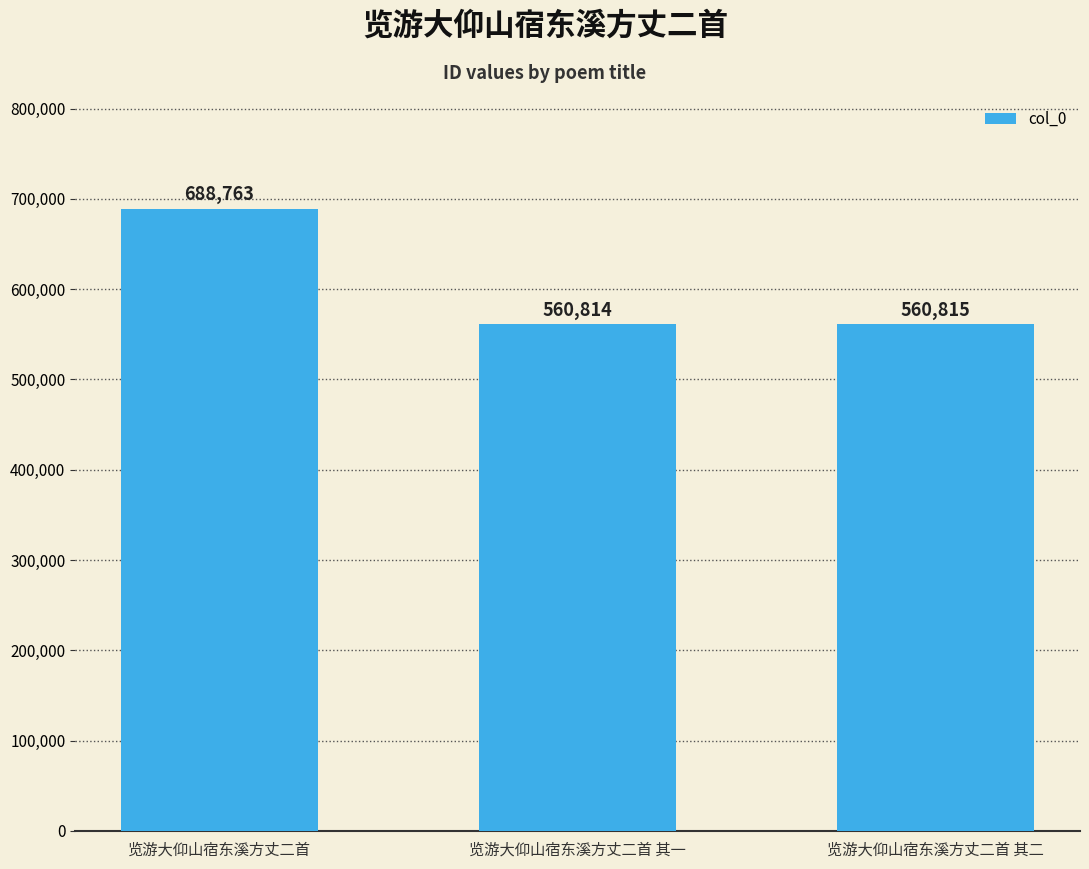

Approximately how many times larger is the value at 览游大仰山宿东溪方丈二首 其一 compared to 览游大仰山宿东溪方丈二首?

0.8